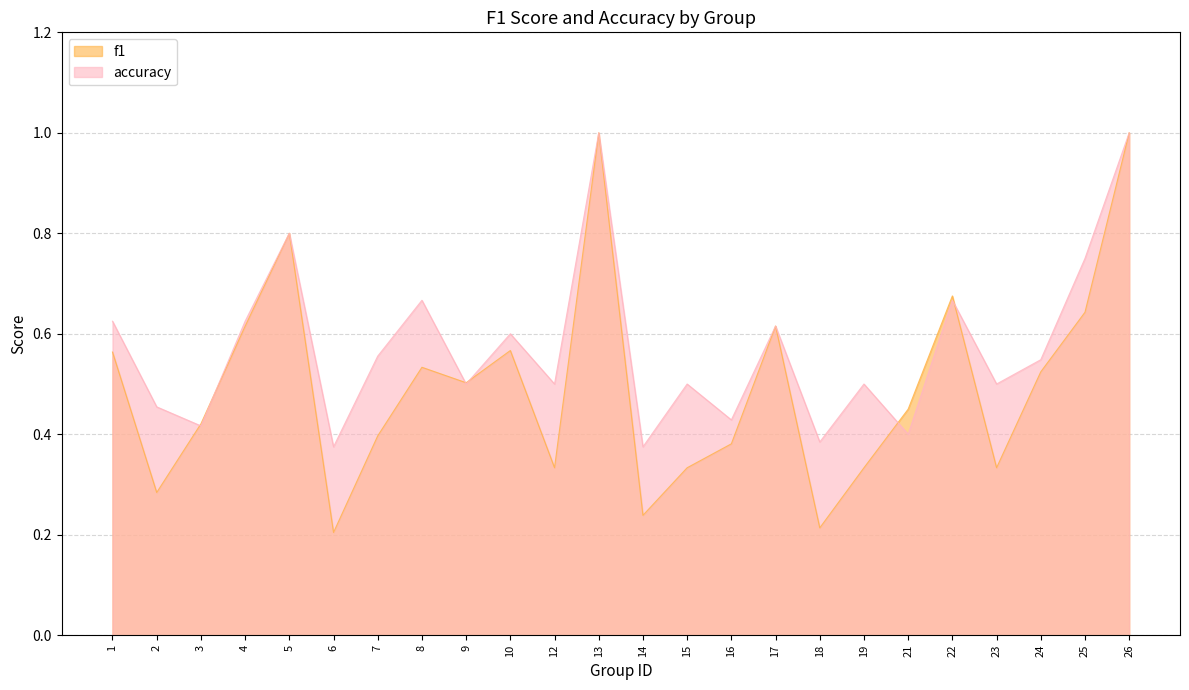

Does the chart have visible grid lines?

Yes